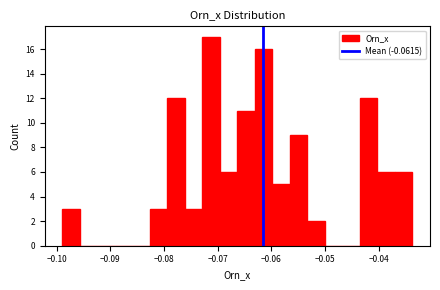

Around what value on the x-axis is the tallest bar? Give the approximate position of its centre, as read against the axis.

-0.071